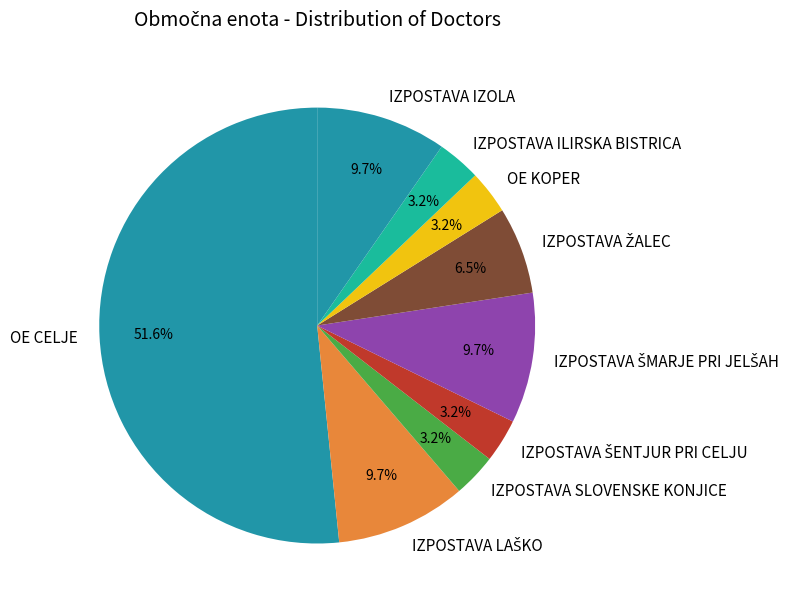

How many slices are in this pie chart?

9